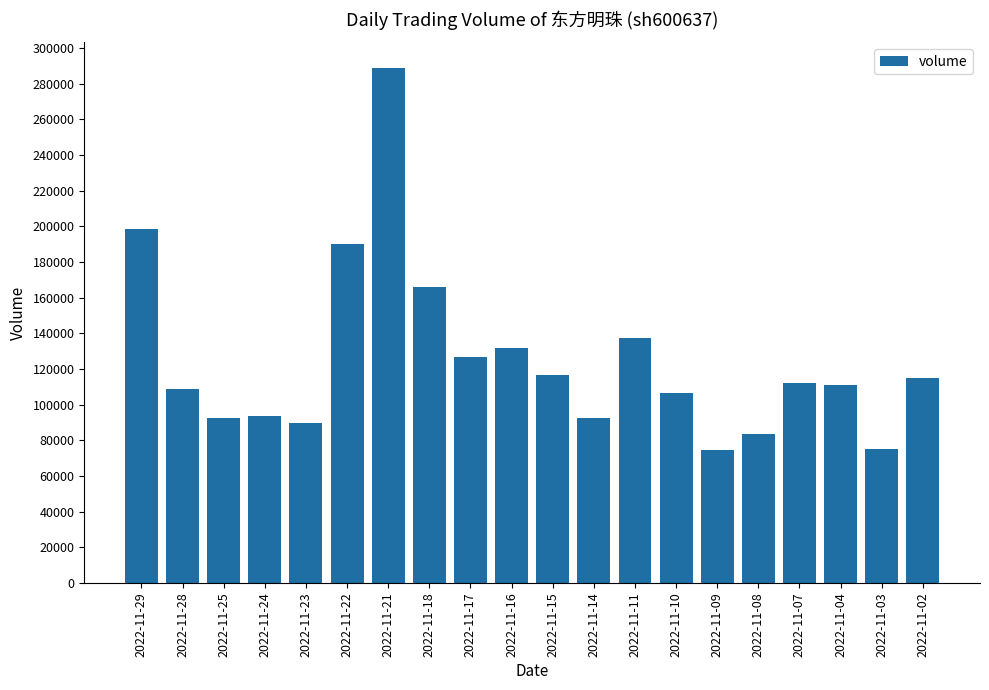

The value at 2022-11-25 is 21588. True or false?

False